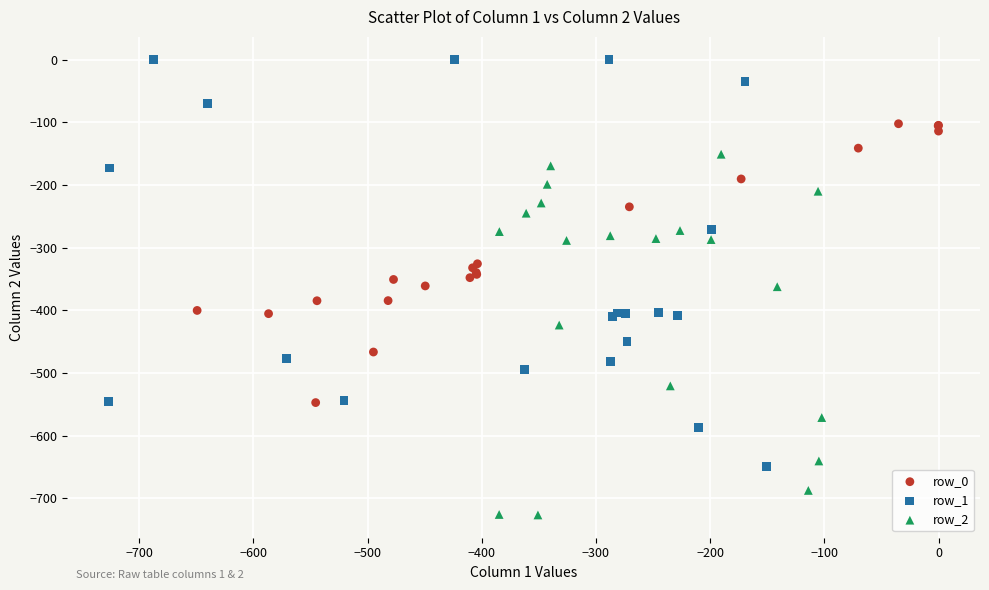

Which series contains the lowest Y value?

row_2